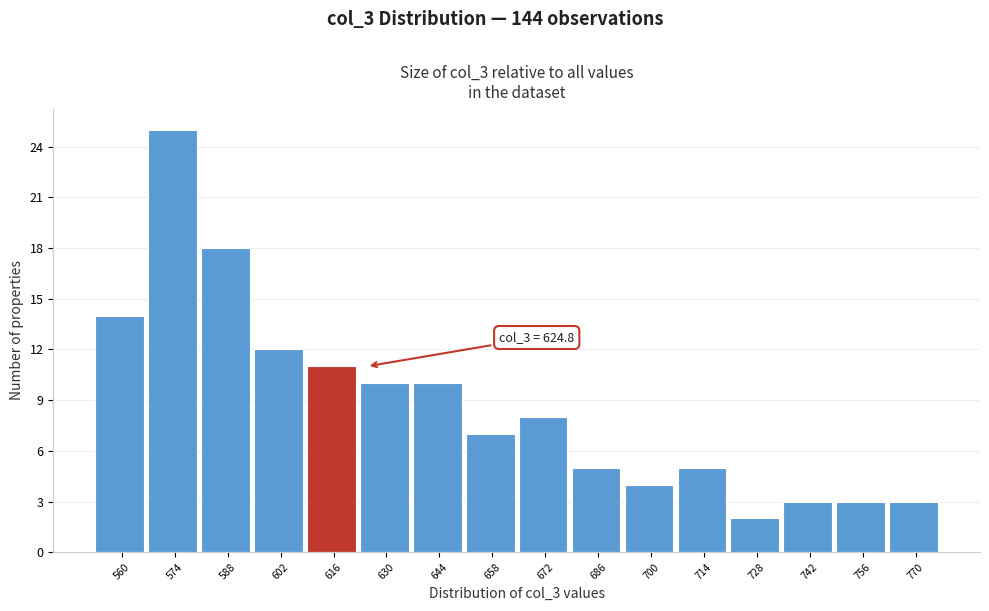

Reading right to left, list all the values displayed in this chart.

3	3	3	2	5	4	5	8	7	10	10	11	12	18	25	14